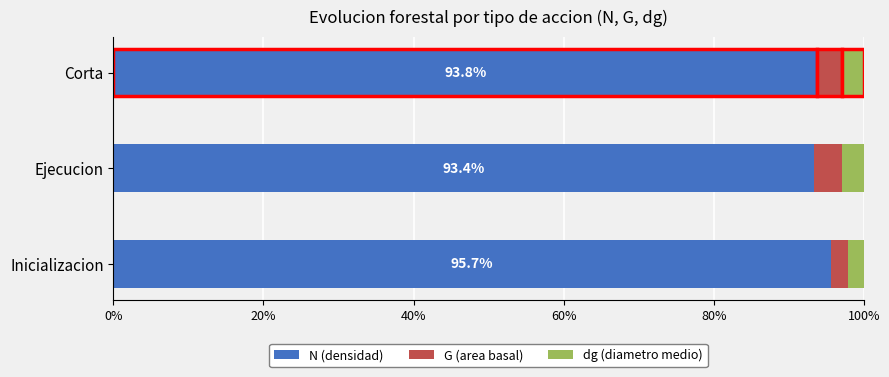

What is the approximate value of N (densidad) at Ejecucion?

93.4